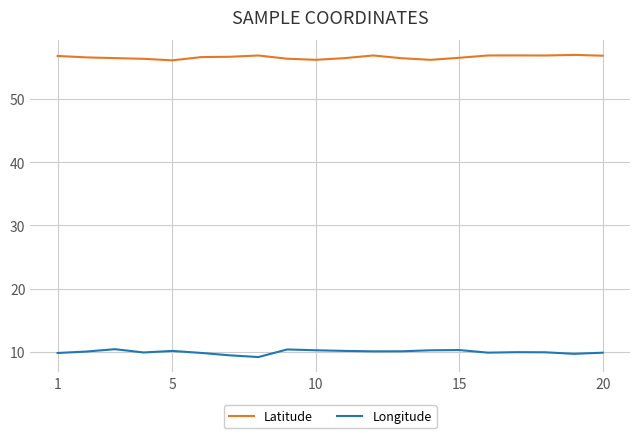

What is the difference between the maximum and minimum values in the Longitude series?

1.2